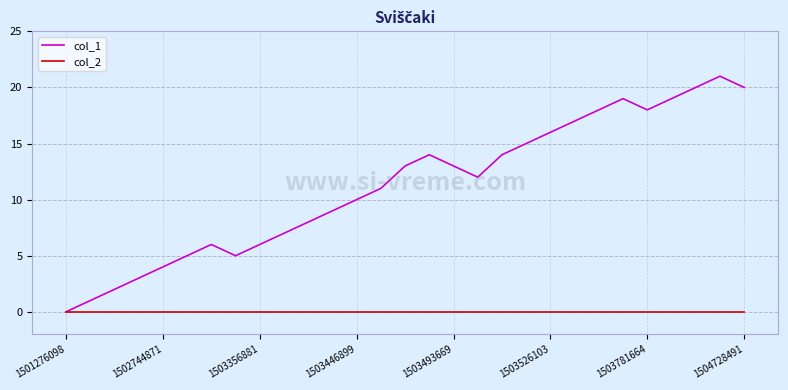

Which series has the widest spread of values?

col_1